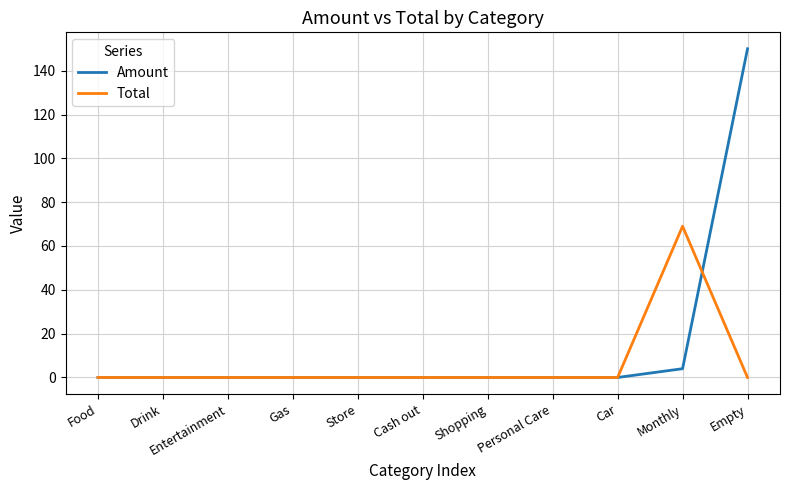

What is the highest value of the Total series?

69